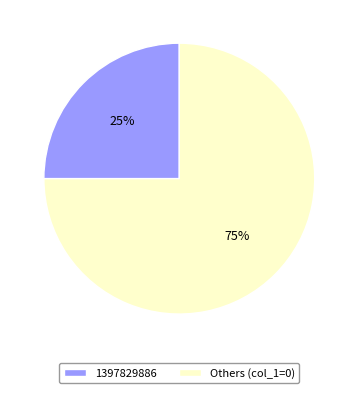

The 1397829886 slice represents 32% of the pie. True or false?

False